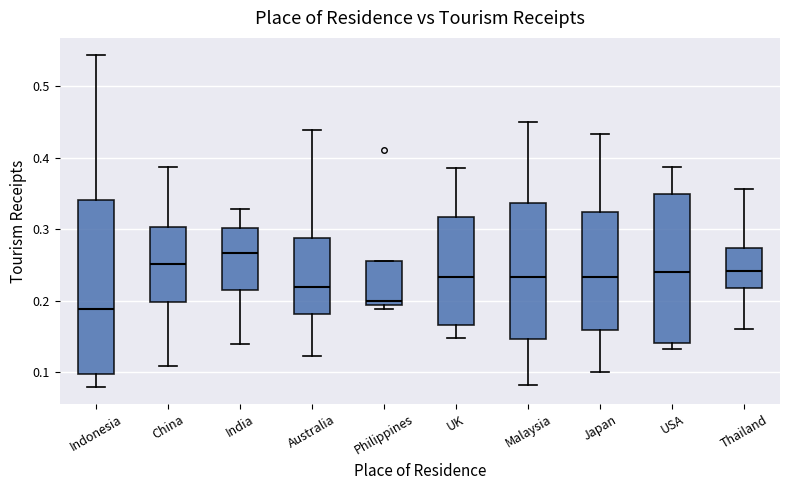

Which box's median line is the lowest?

Indonesia